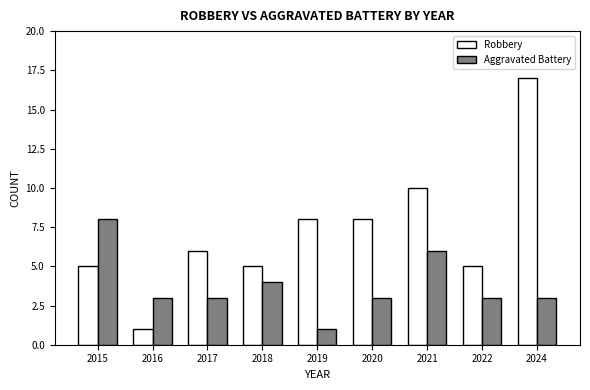

The value of Robbery at 2024 is 4. True or false?

False